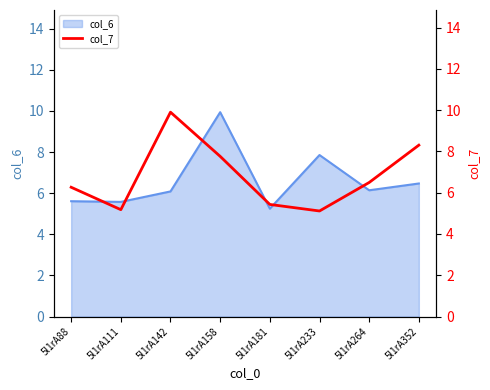

List the labels in order of value, largest first.

5l1rA142, 5l1rA352, 5l1rA158, 5l1rA264, 5l1rA88, 5l1rA181, 5l1rA111, 5l1rA233